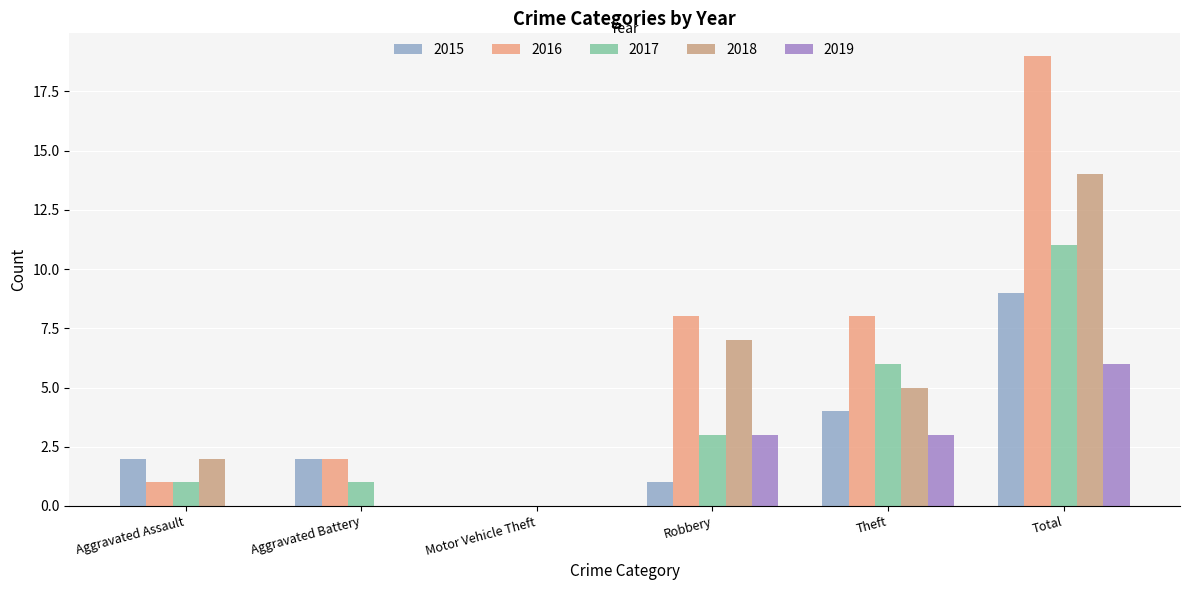

What is the total value across all series at Aggravated Battery?

5